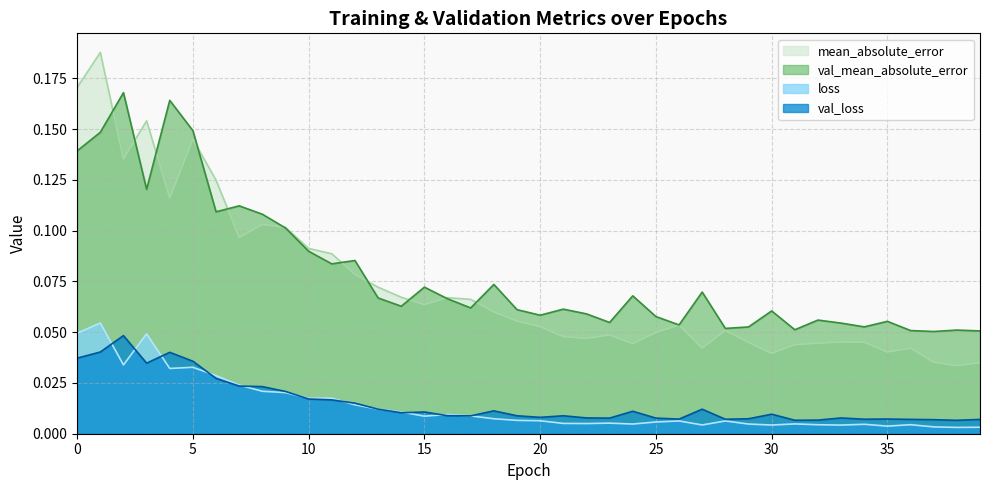

What is the value of the val_mean_absolute_error point at the 33rd from the left?

0.1